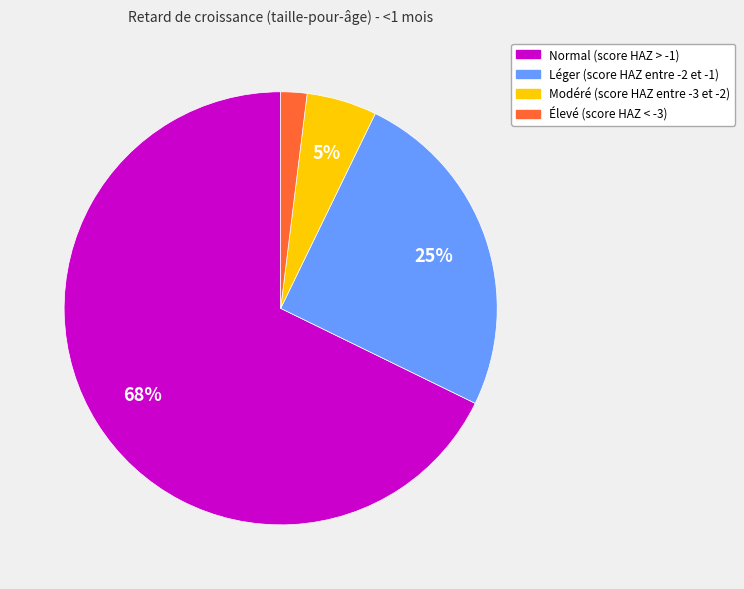

Is it true that Modéré (score HAZ entre -3 et -2) is 15% of the pie?

False